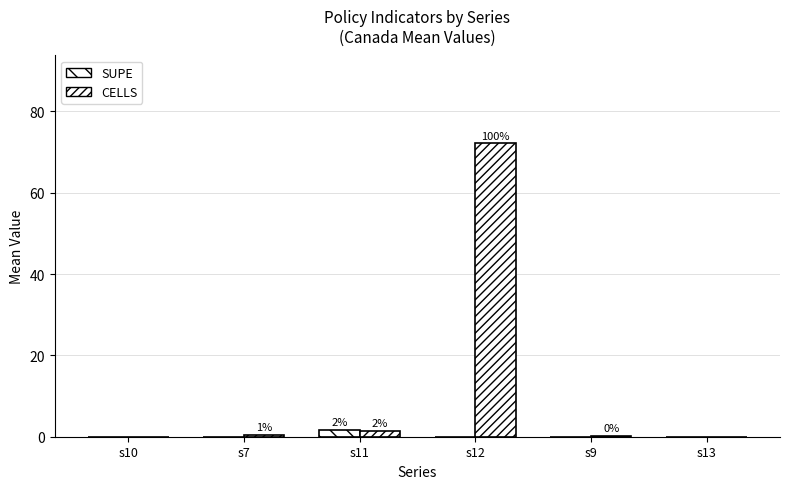

How many categories are shown in the chart?

6